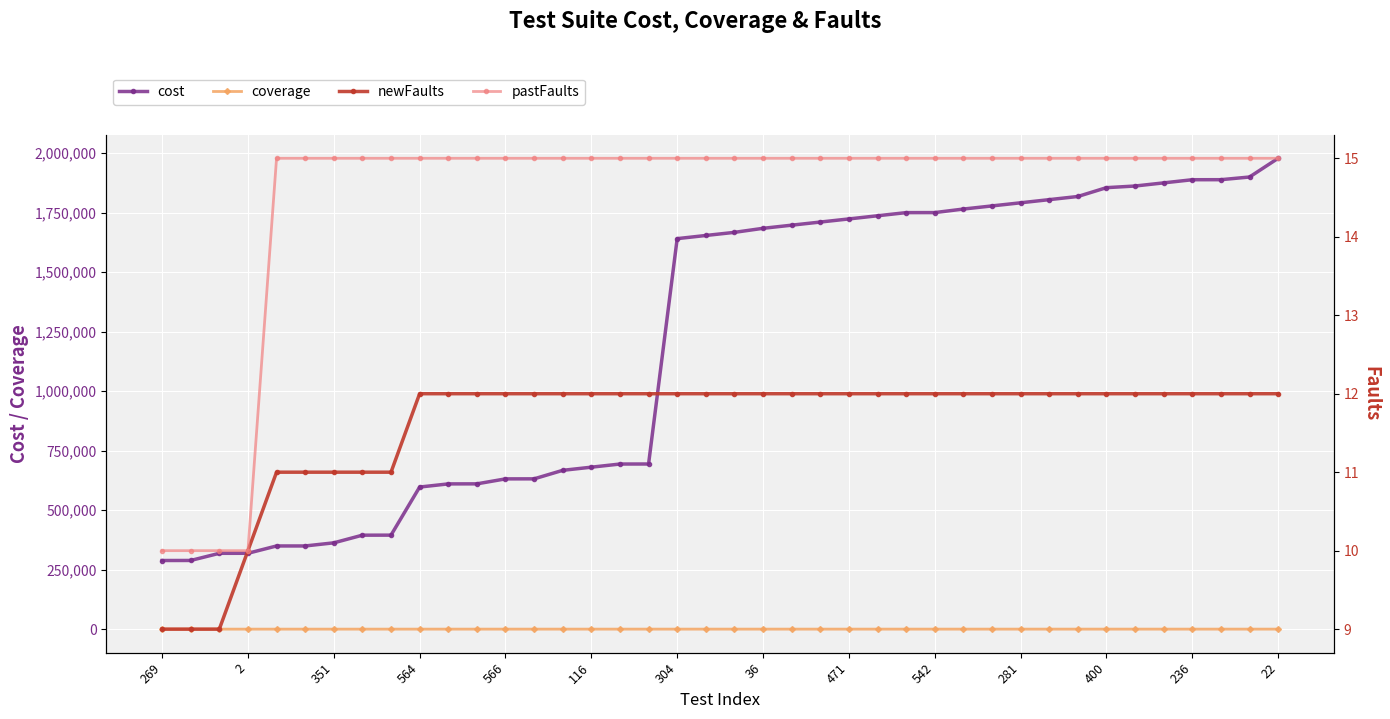

True or false: newFaults and coverage cross at least once.

False